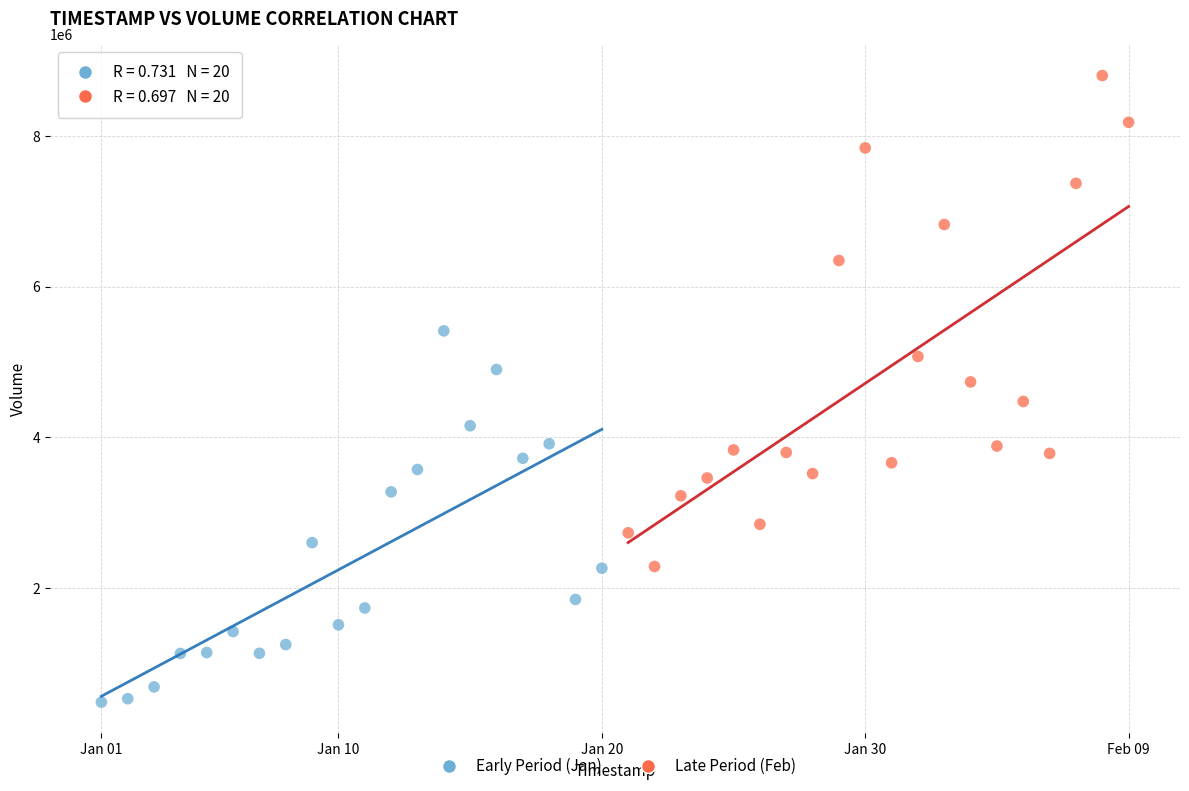

Which series contains the lowest Y value?

Early Period (Jan)